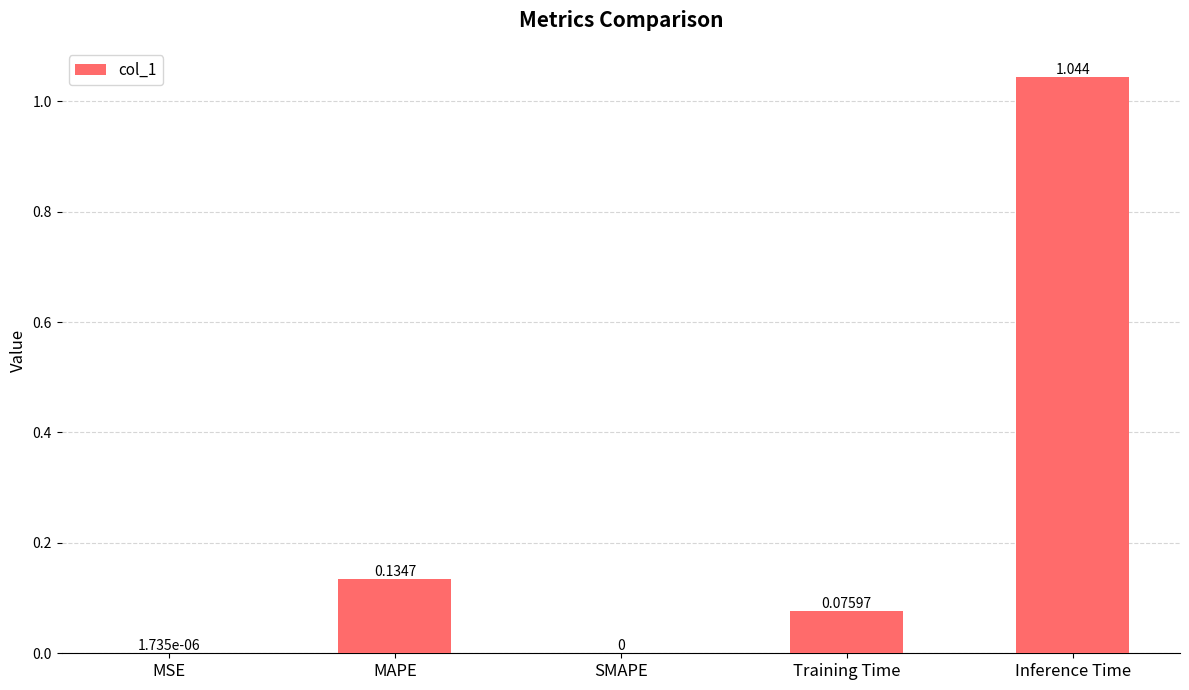

How many values exceed 0?

4